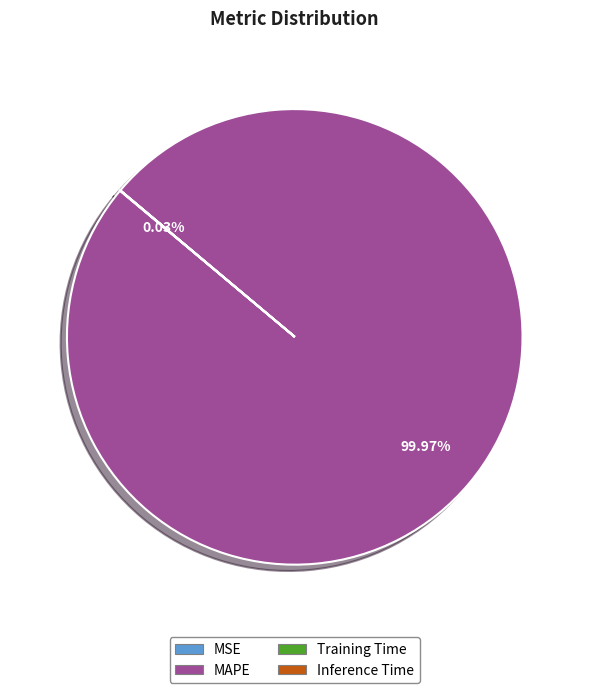

Does MAPE account for over 50% of the chart?

Yes